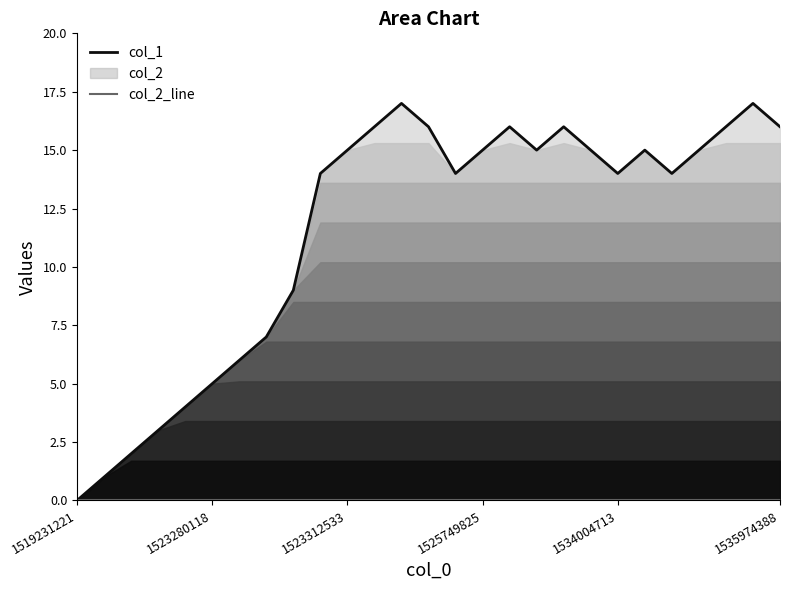

Which series has the largest range (max minus min)?

col_1